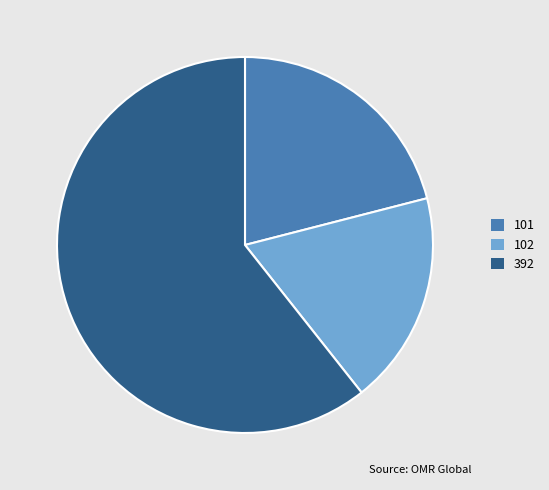

What is the ratio of the value at 101 to the value at 392?

0.3